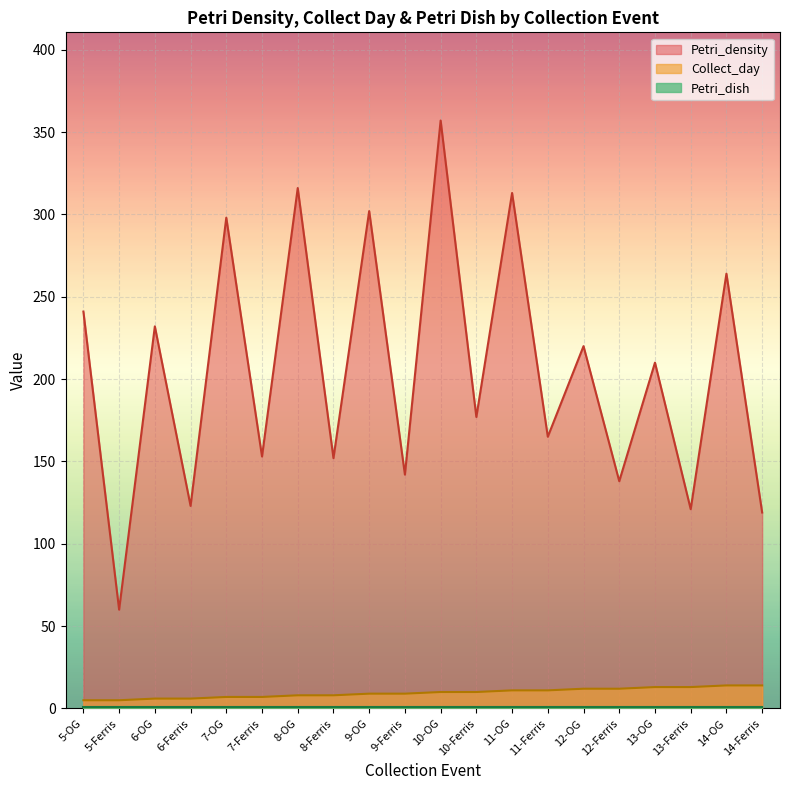

What position from the right is 9-OG?

12